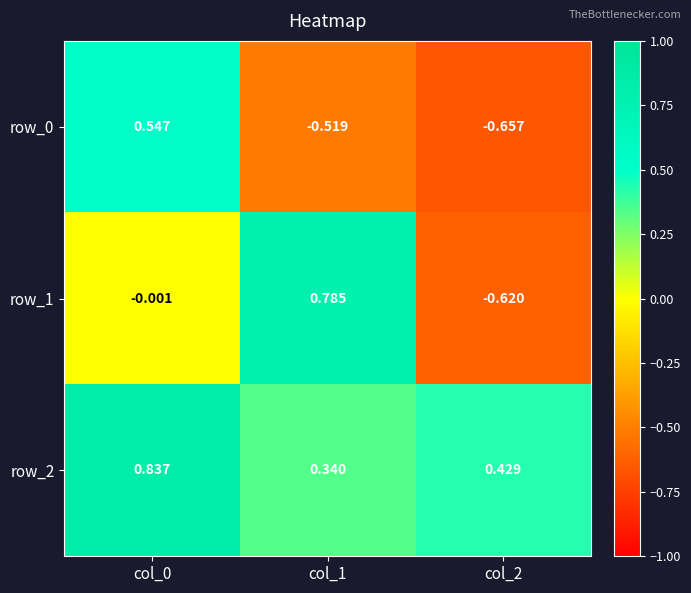

How many values in the row_1 series are below 0?

2